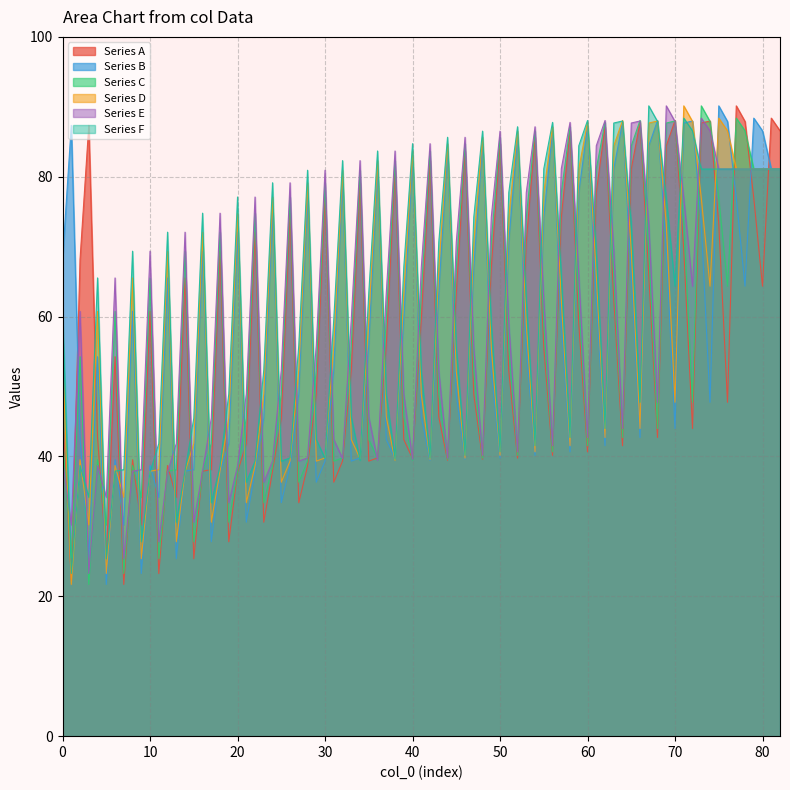

What are all the series names shown in the legend?

Series A, Series B, Series C, Series D, Series E, Series F